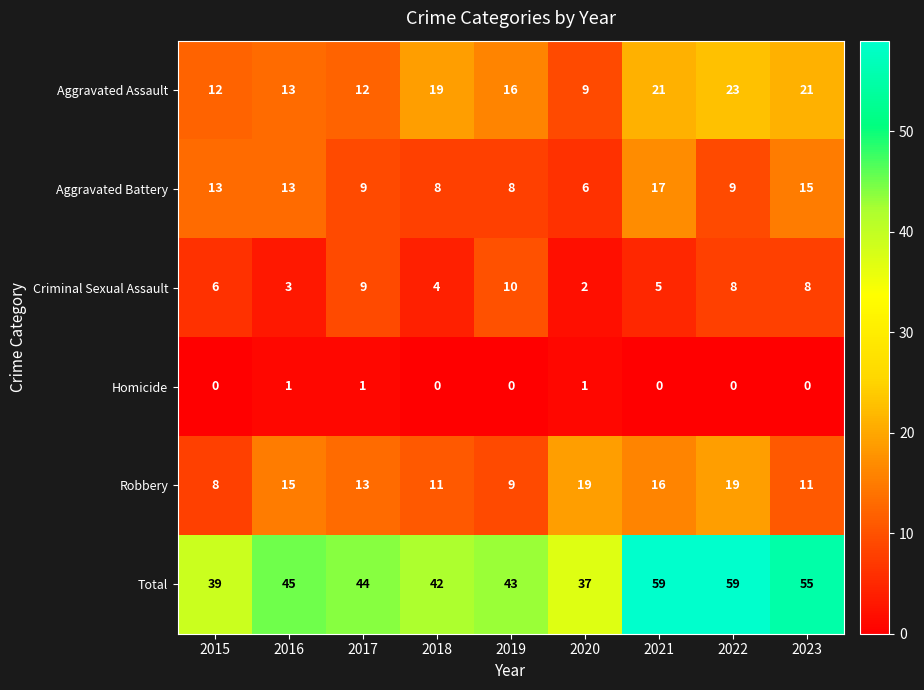

Count the Homicide values in the range 0 to 1.

9